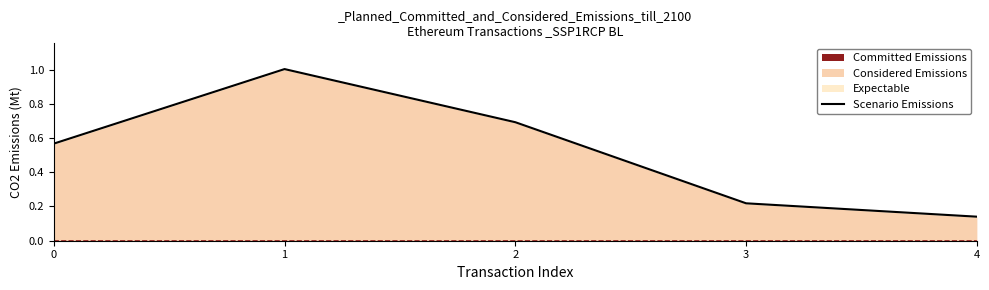

What is the smallest value displayed?

0.1